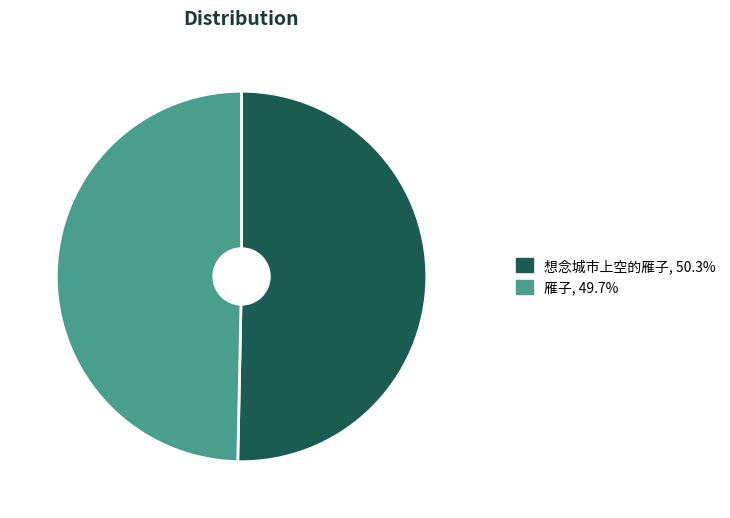

Which has a higher value, 雁子 or 想念城市上空的雁子?

想念城市上空的雁子